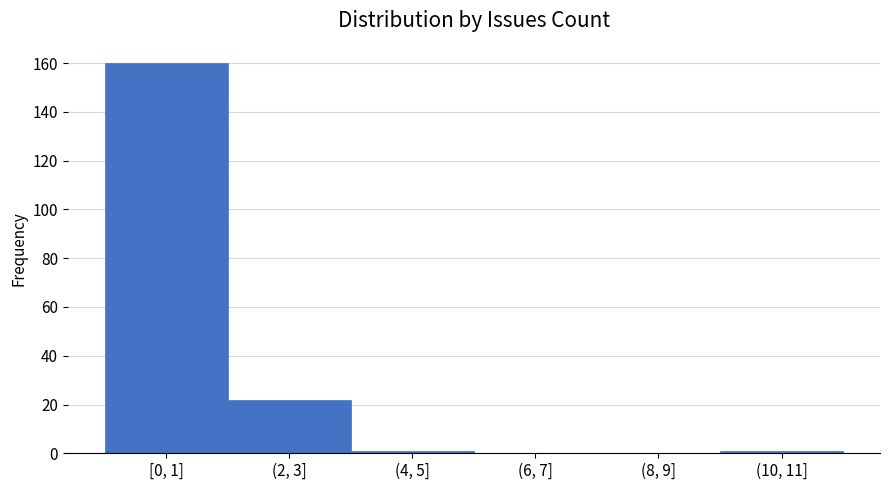

Reading left to right, what are all the values shown in this chart?

[0, 1]=160	(2, 3]=22	(4, 5]=1	(6, 7]=0	(8, 9]=0	(10, 11]=1